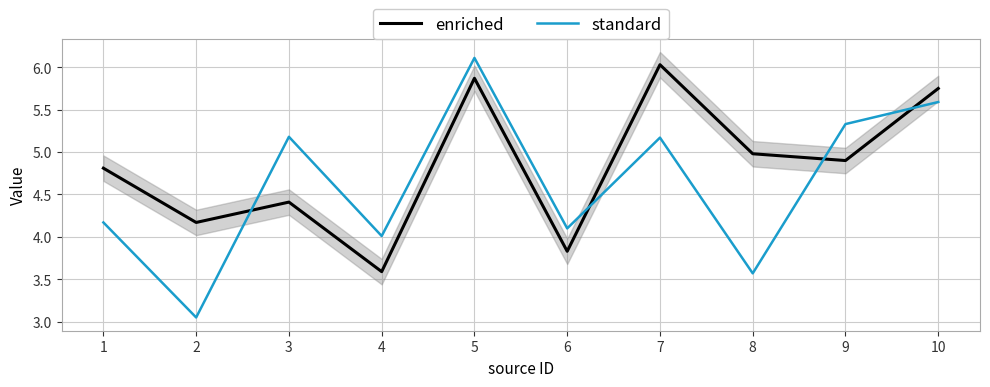

What is the maximum value shown in the chart?

6.1